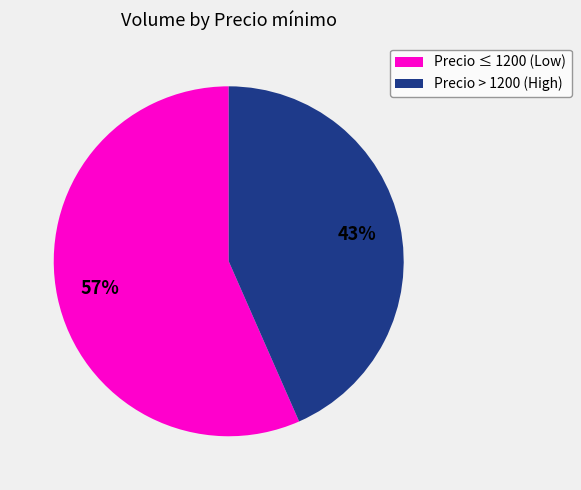

Do Precio ≤ 1200 (Low) and Precio > 1200 (High) together represent more than half of the pie?

Yes